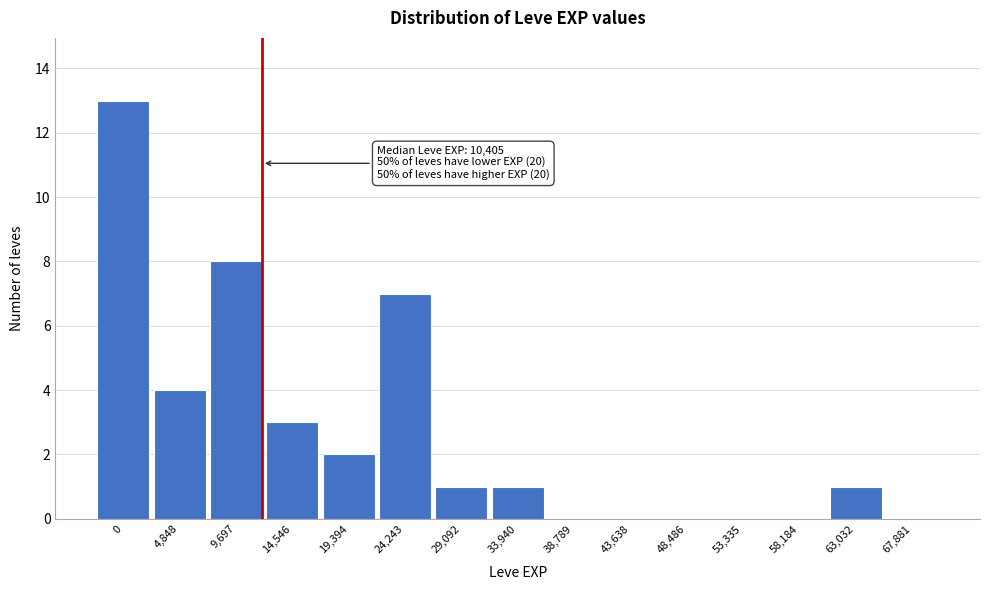

Reading left to right, extract all data points from this chart.

0=13	4,848=4	9,697=8	14,546=3	19,394=2	24,243=7	29,092=1	33,940=1	38,789=0	43,638=0	48,486=0	53,335=0	58,184=0	63,032=1	67,881=0